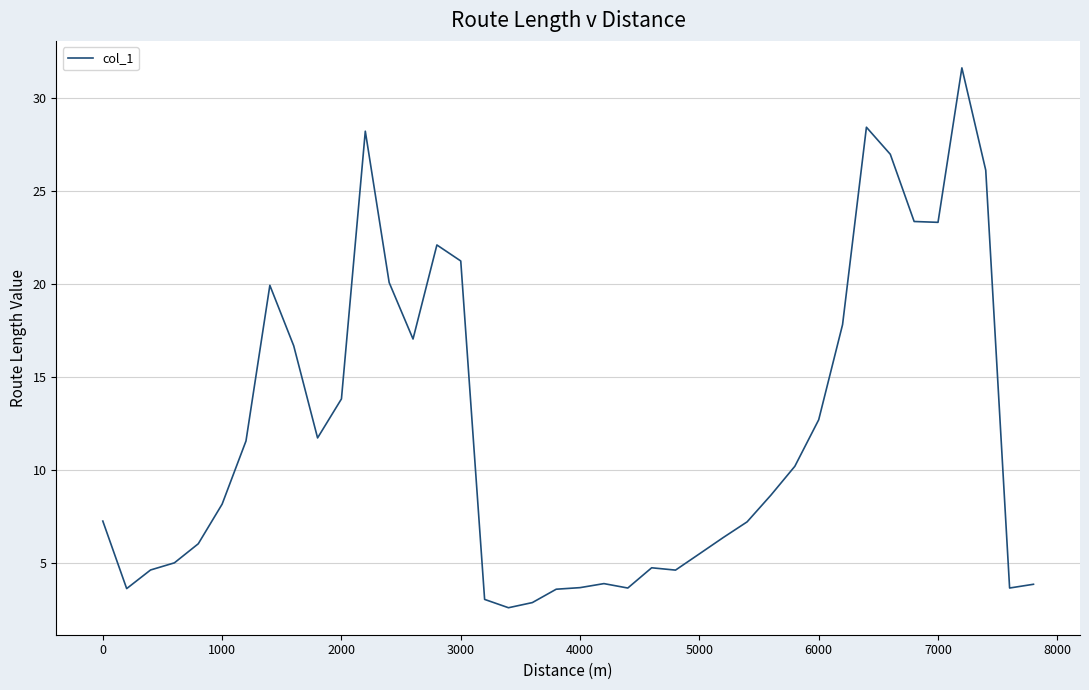

What is the maximum value shown in the chart?

31.6